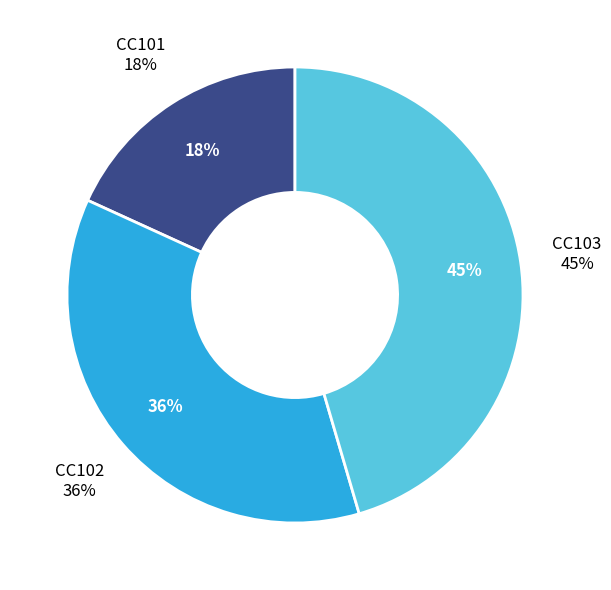

Is there any slice that represents more than half of the pie?

No